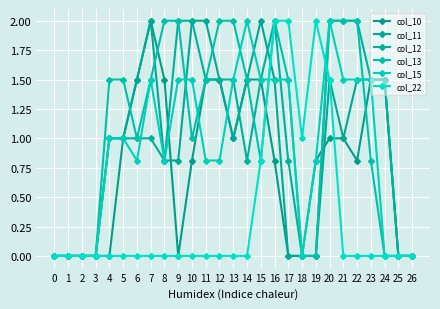

True or false: col_12 and col_10 cross at least once.

True